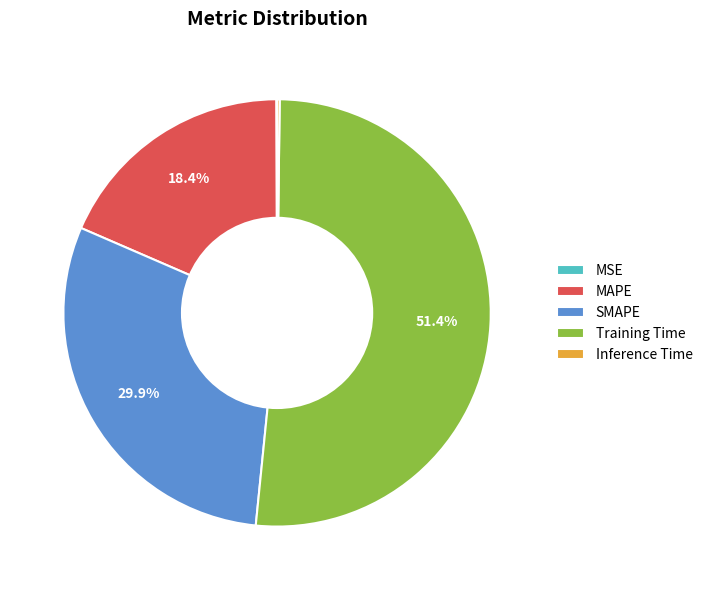

Which slice is the largest?

Training Time